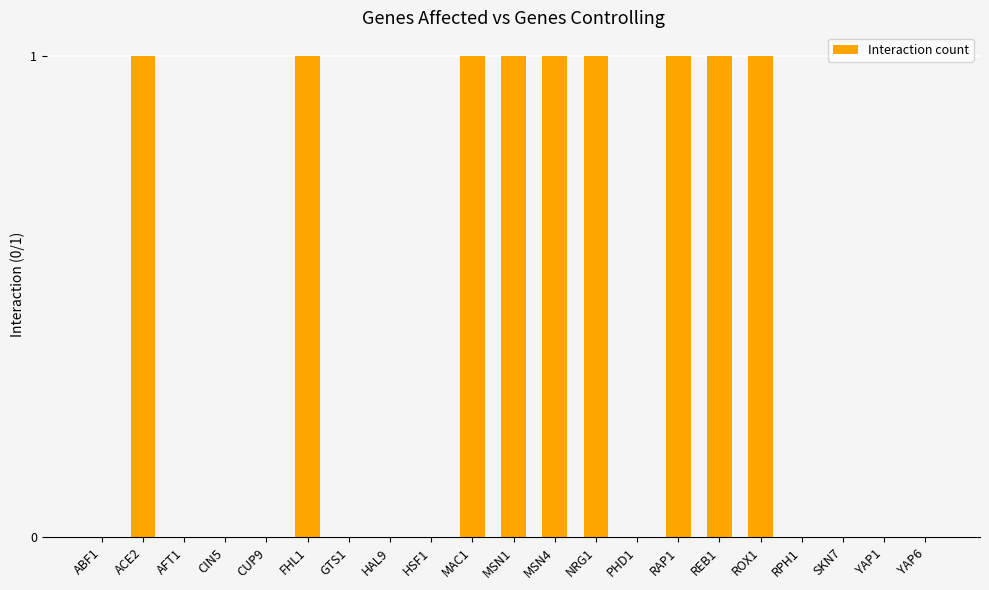

What is the sum of all values?

9